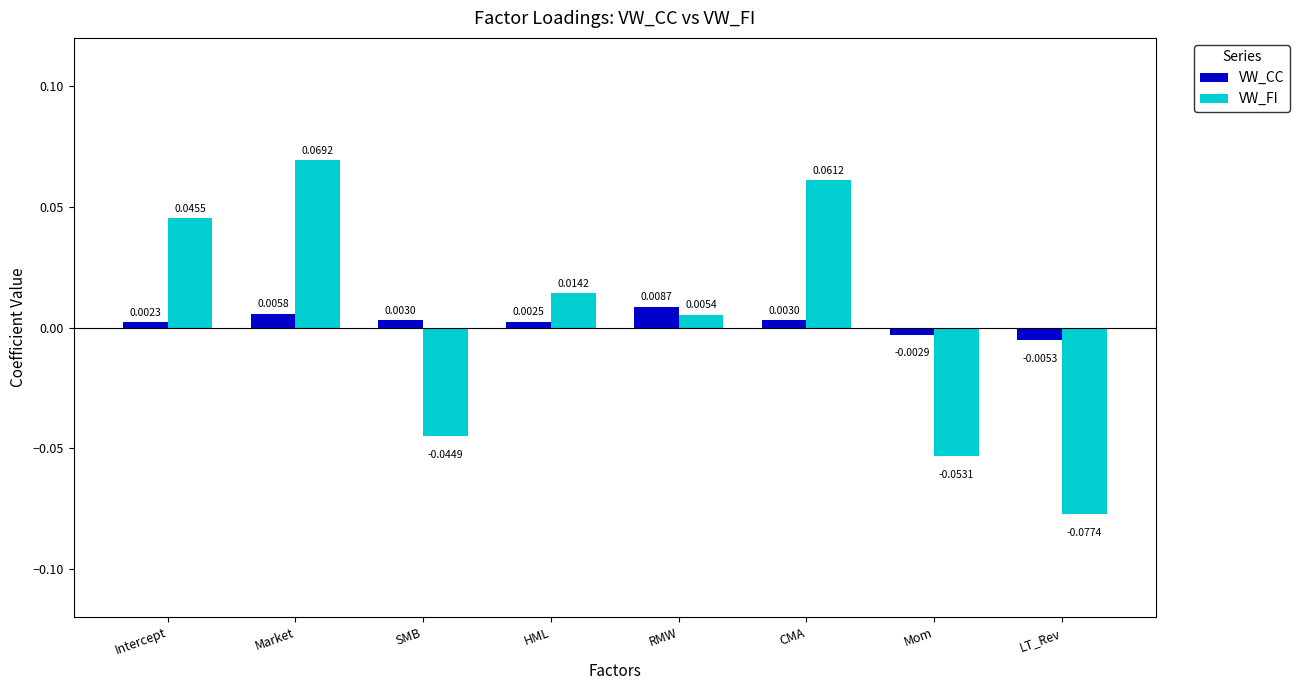

List the series in order of their overall mean, highest first.

VW_FI, VW_CC